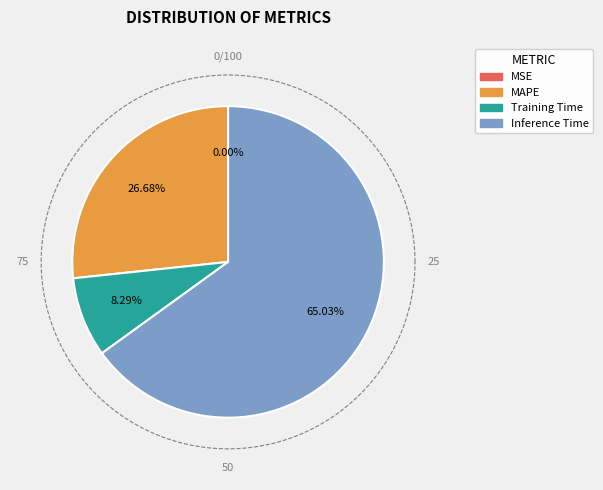

What portion of the pie excludes Training Time?

91.7%